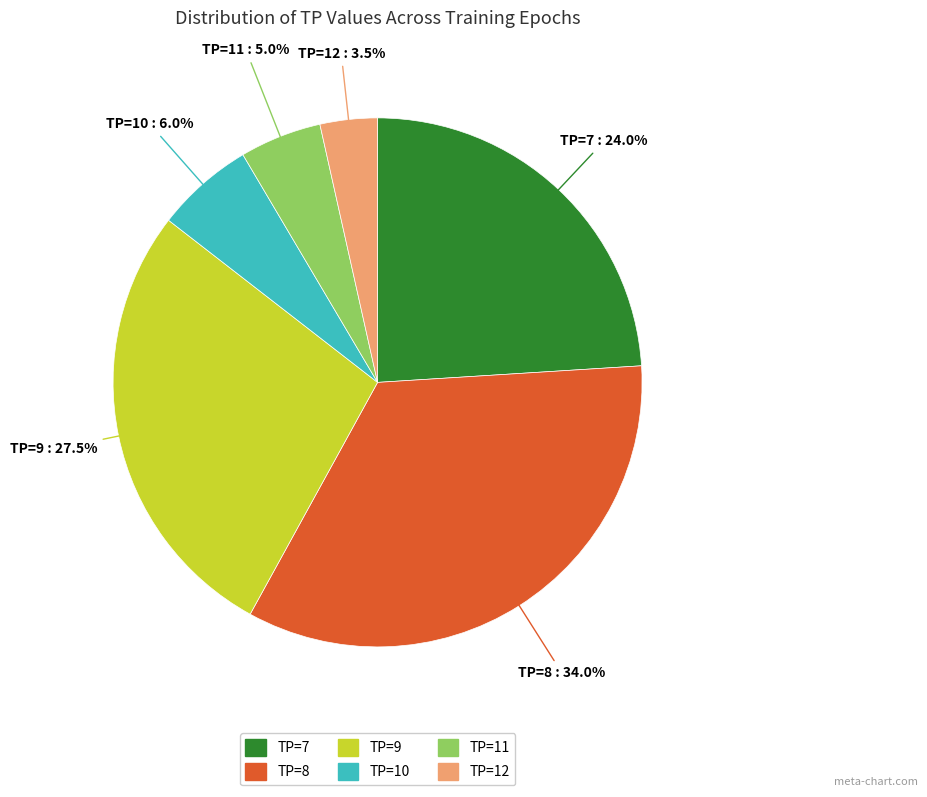

Is the sum of TP=8 and TP=10 greater than half?

No